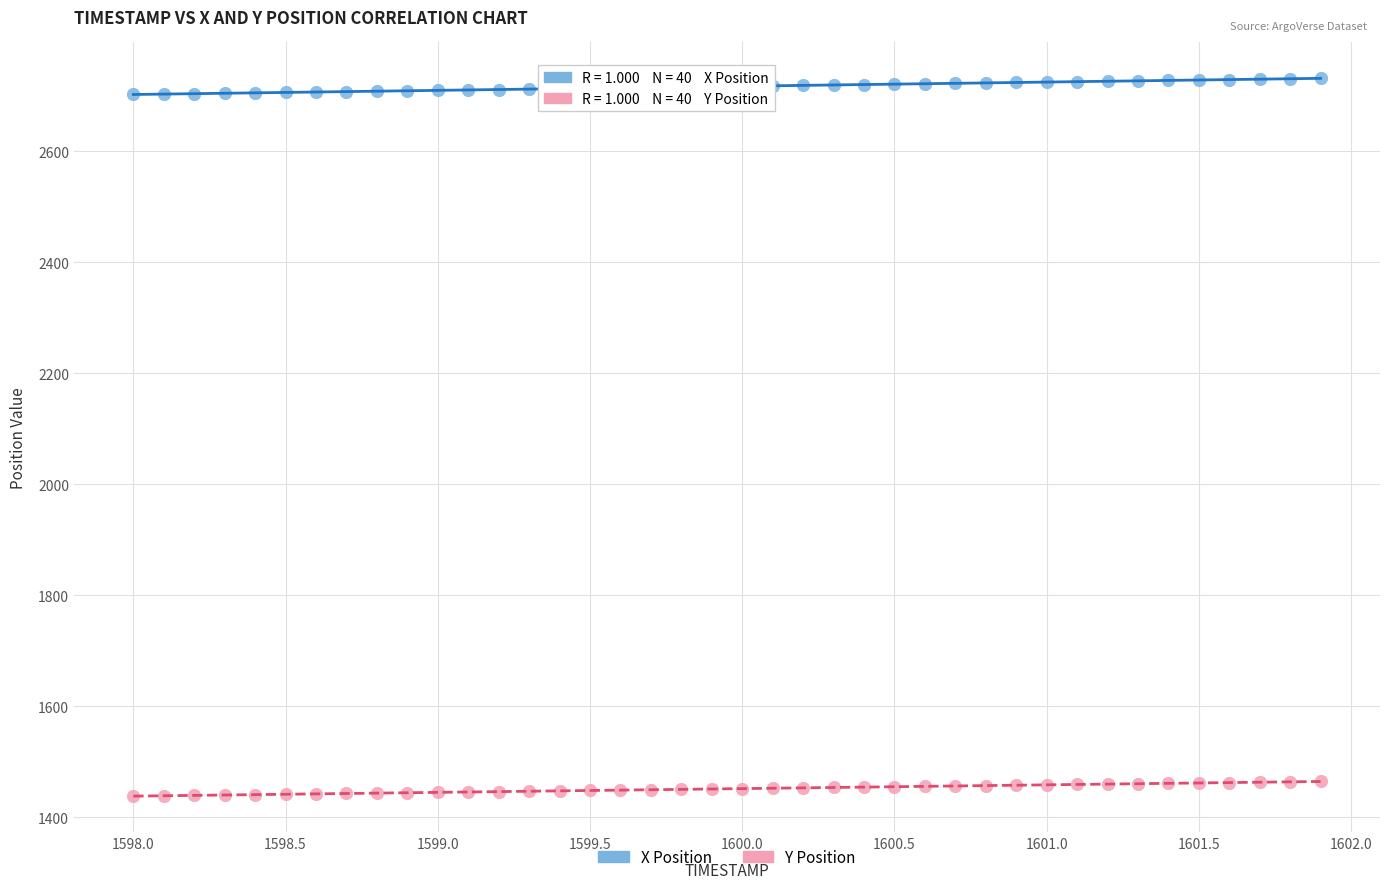

Across all data points, what is the range of Y values (max minus min)?

1293.4